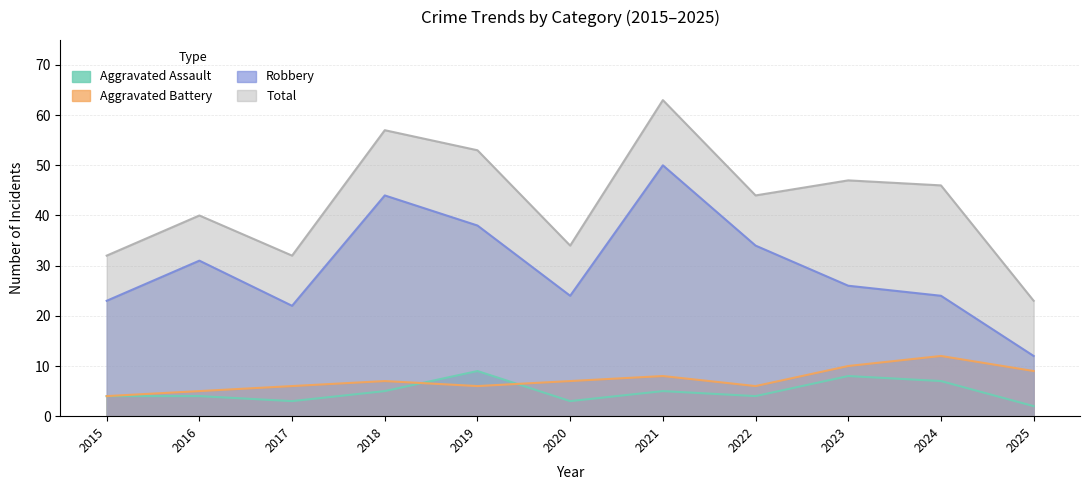

Which series has the largest range (max minus min)?

Total